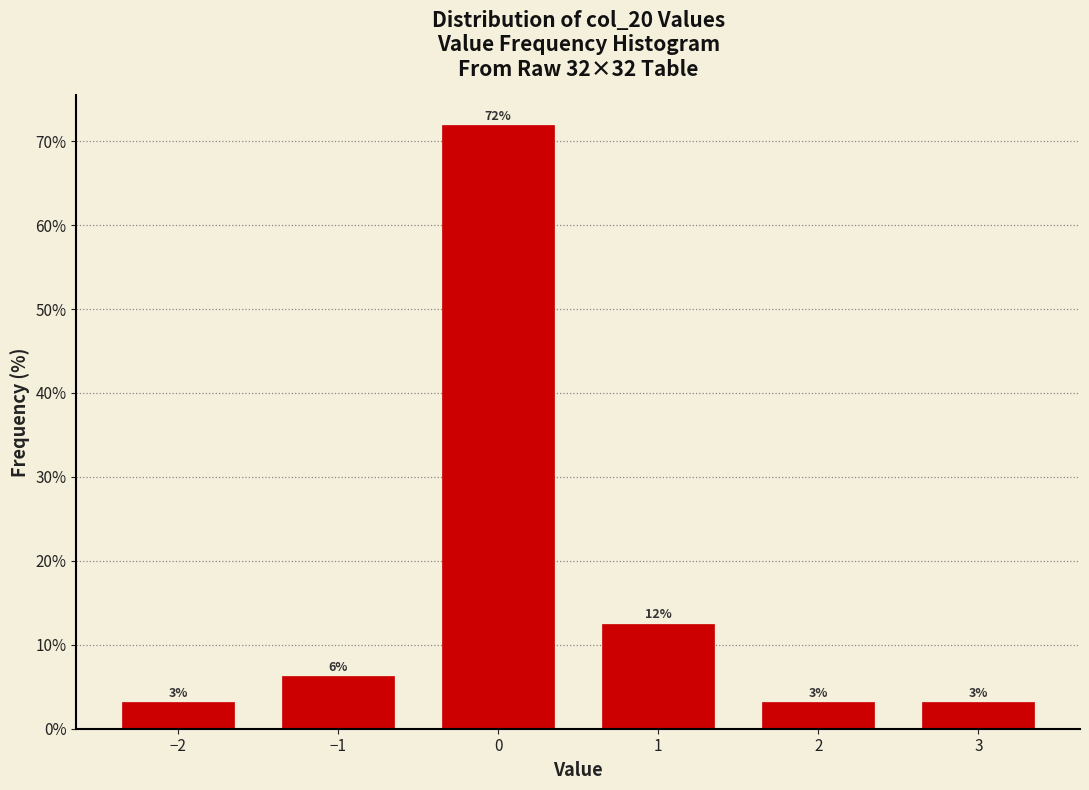

How many bars are there in total?

6